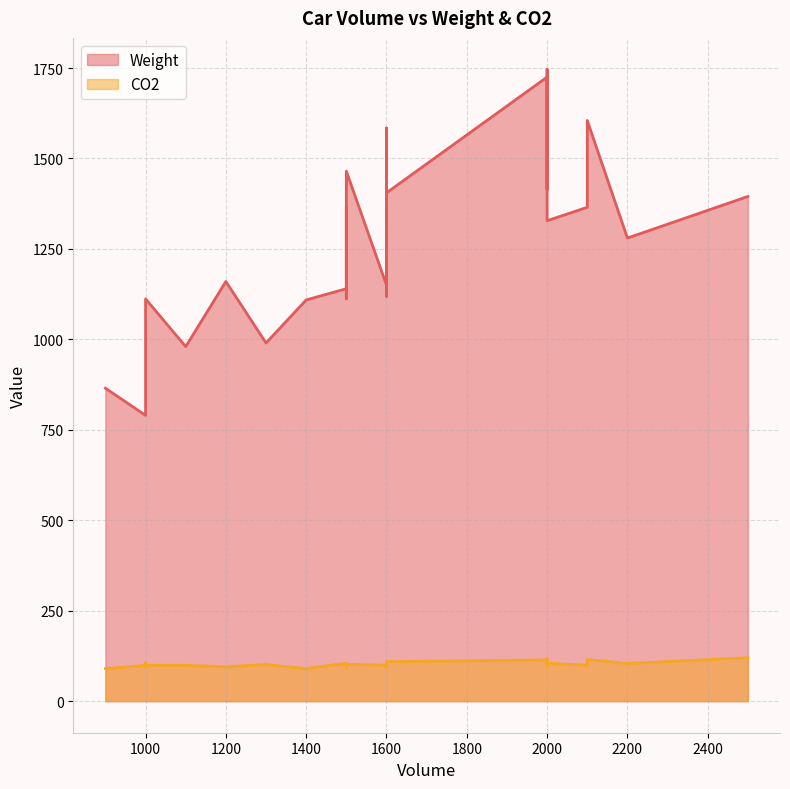

Where is the first local maximum for CO2?

1300